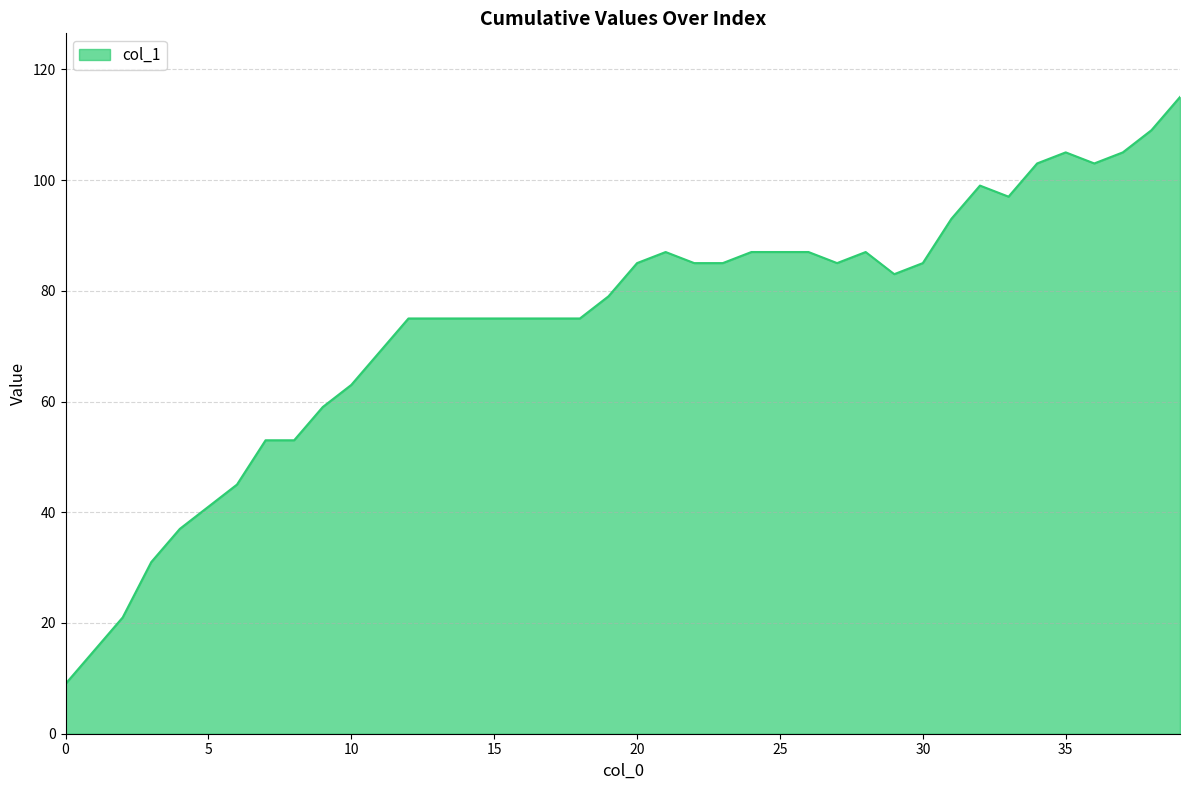

What is the difference between the second highest and second lowest values?

94